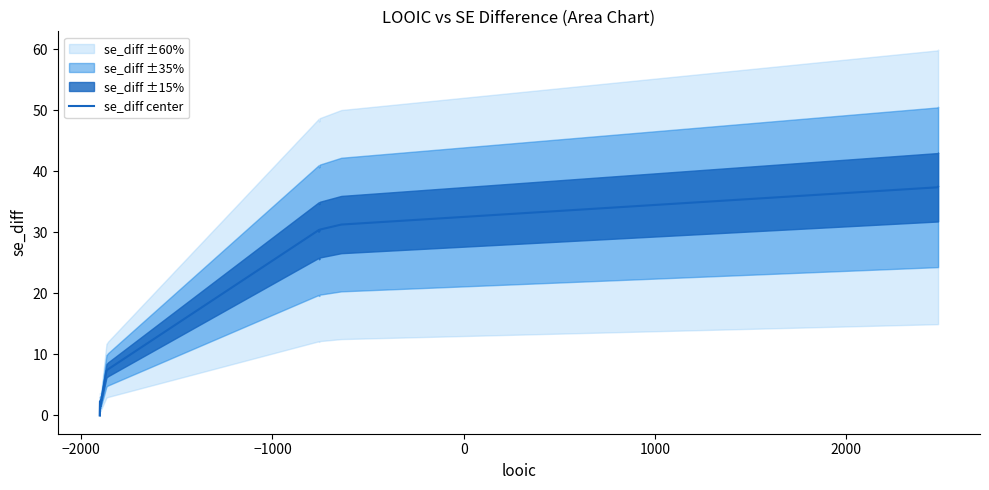

What is the highest value of the se_diff center series?

37.4